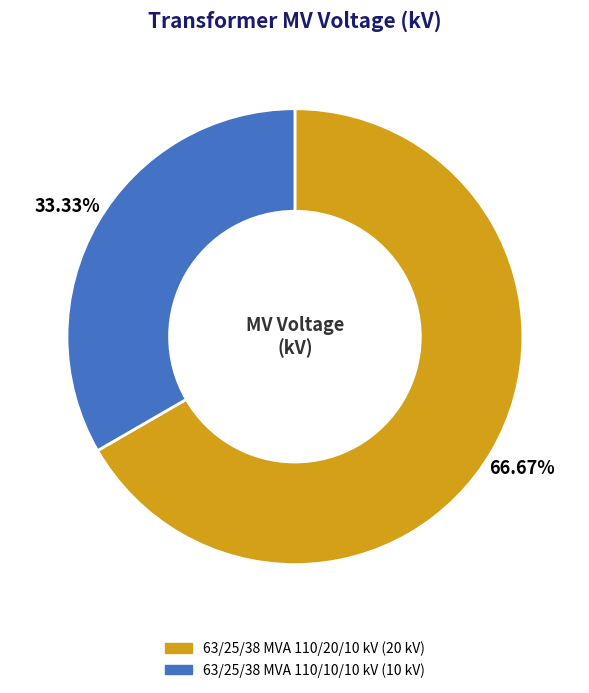

To the nearest percent, what is the combined percentage of 63/25/38 MVA 110/10/10 kV and 63/25/38 MVA 110/20/10 kV?

100%